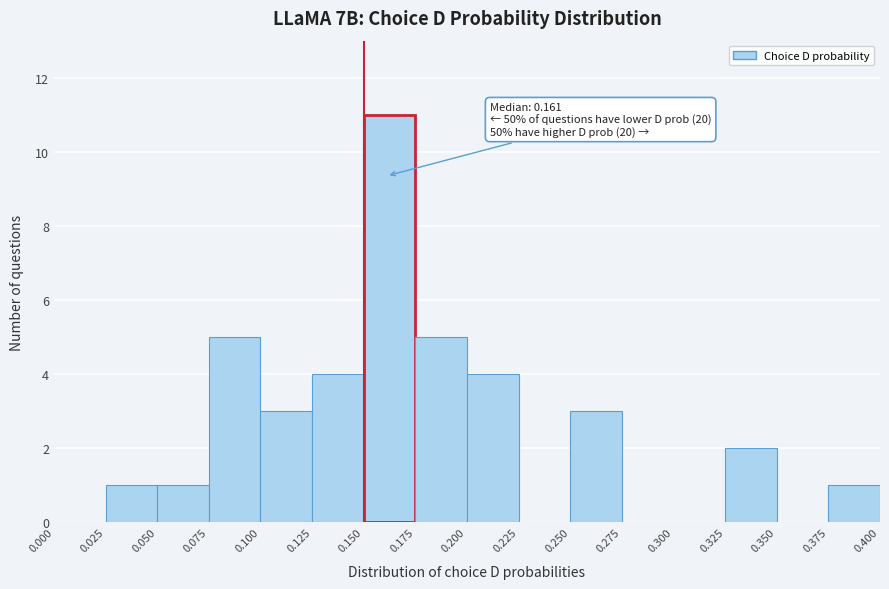

Which range on the x-axis has the tallest bar?

0.150 to 0.175